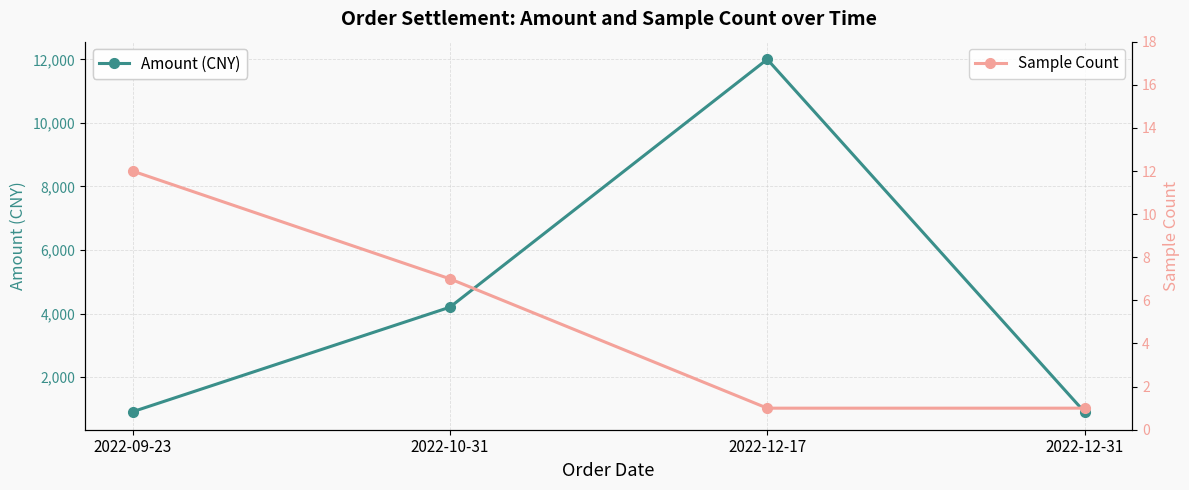

Rank the categories by Sample Count value from highest to lowest.

2022-09-23, 2022-10-31, 2022-12-17, 2022-12-31